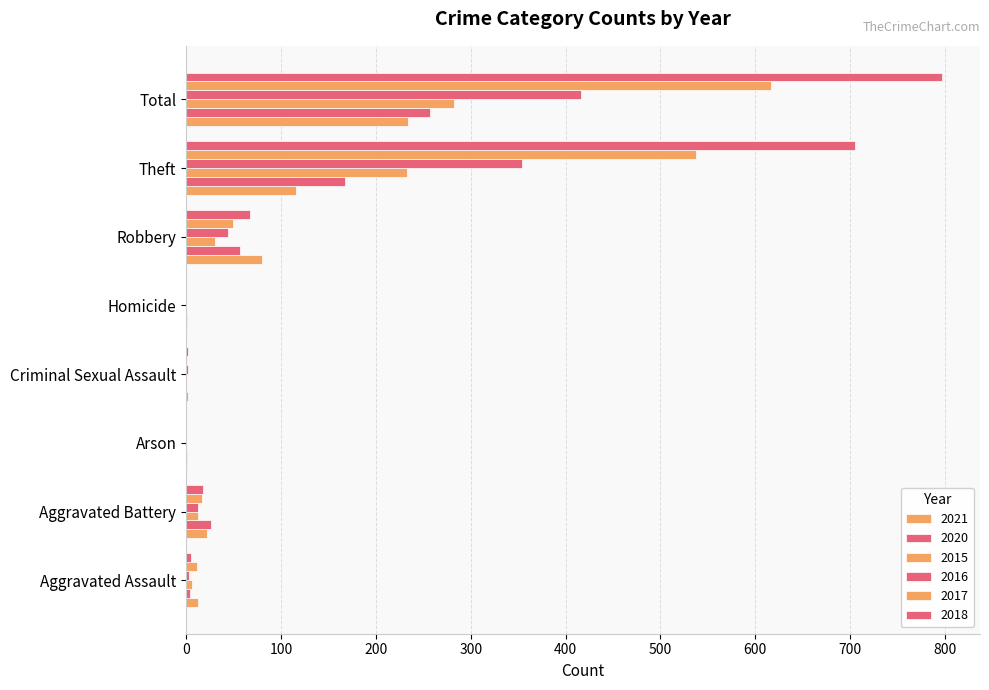

Count the number of data series in this chart.

6